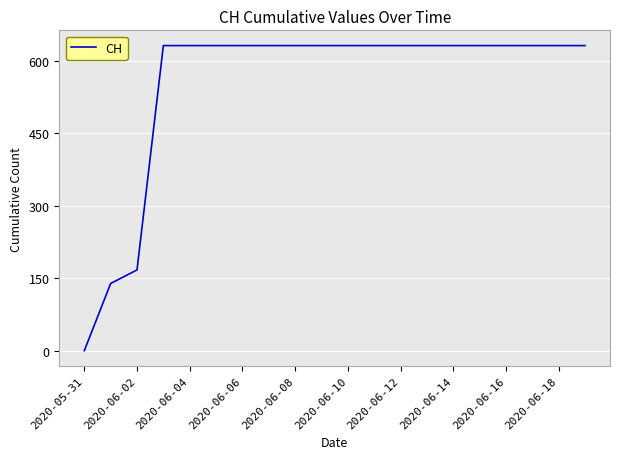

What is the maximum value shown in the chart?

631